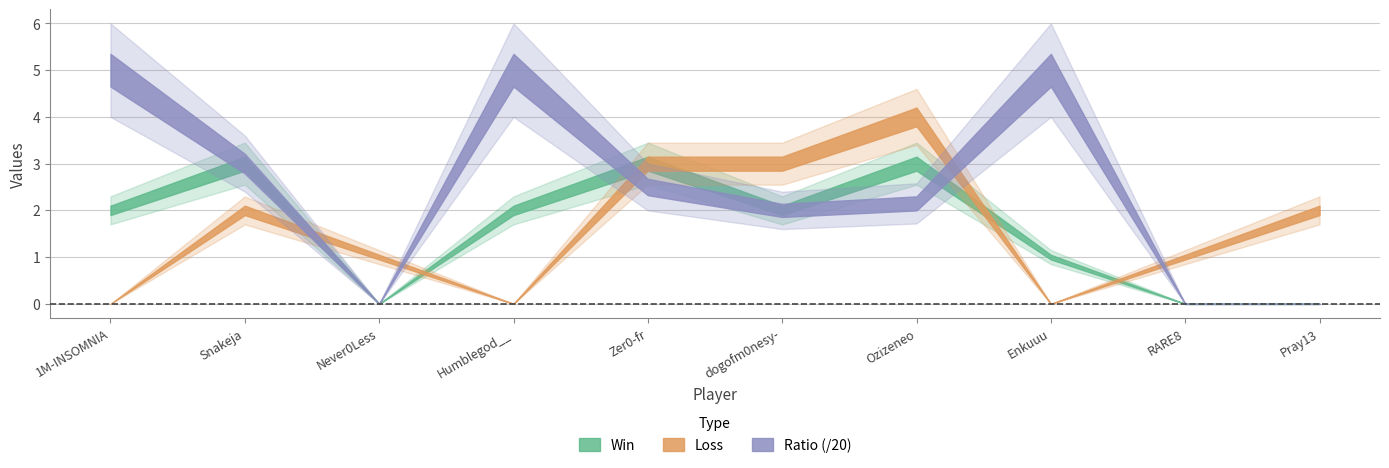

How many distinct data groups are displayed?

3